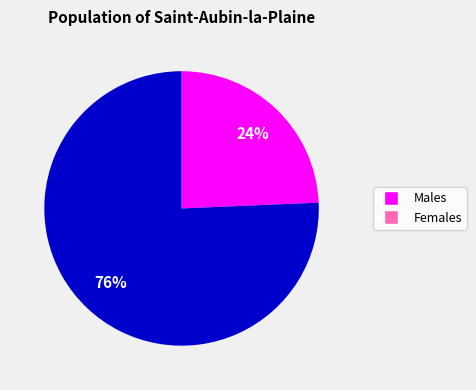

Is there a majority slice in this chart?

Yes